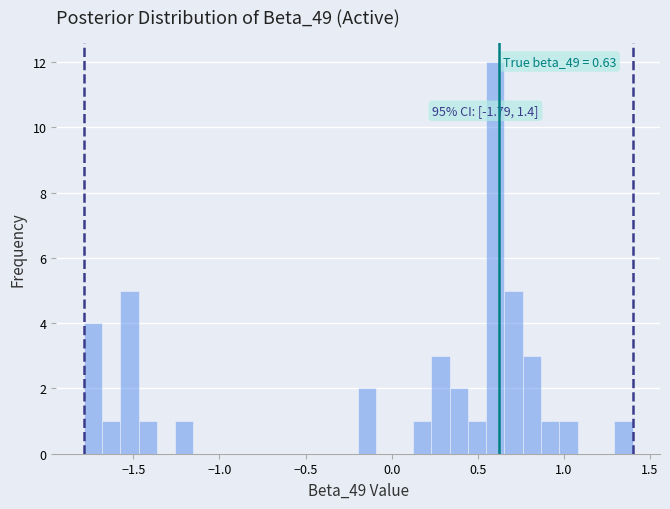

Read against the x-axis, roughly where is the centre of the tallest bar?

0.60